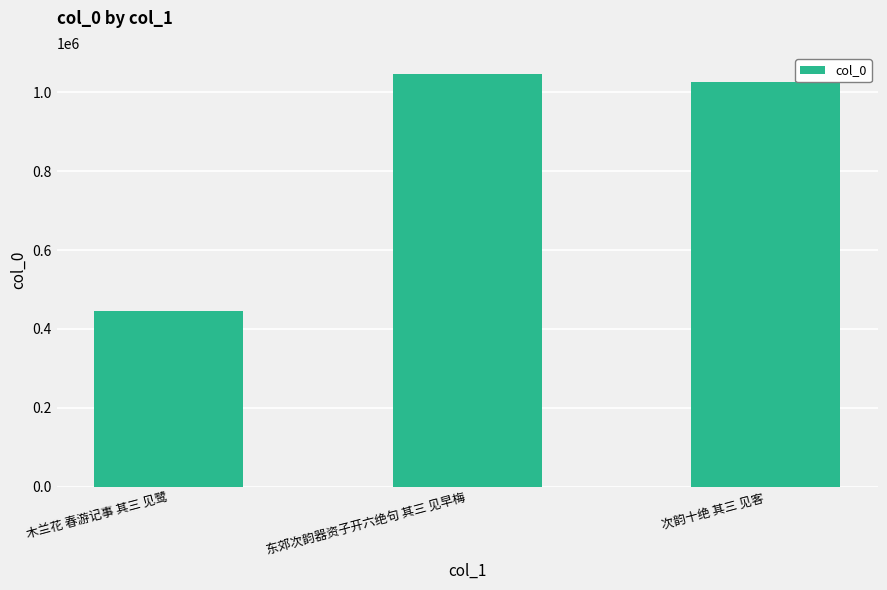

Reading right to left, list all the values displayed in this chart.

次韵十绝 其三 见客=1027115	东郊次韵器资子开六绝句 其三 见早梅=1046934	木兰花 春游记事 其三 见鹭=446858